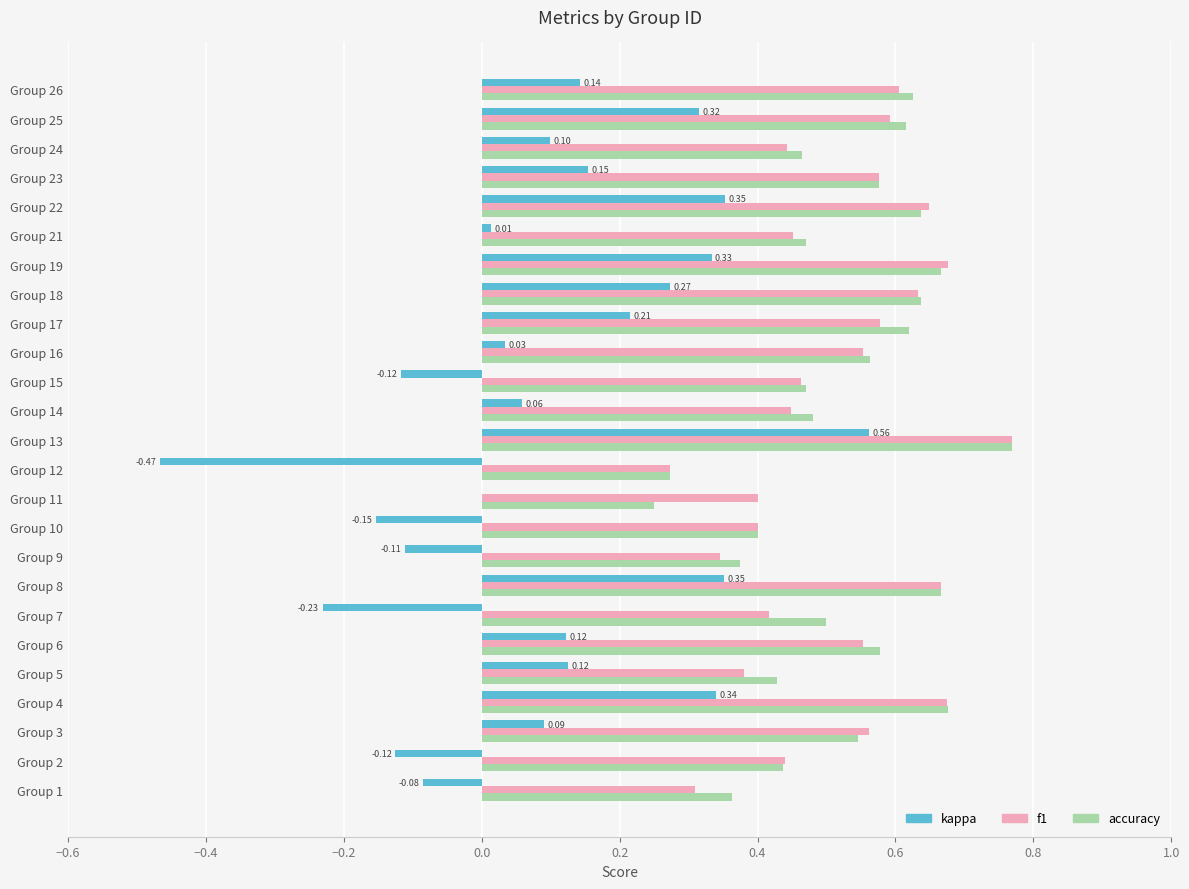

At which category is the sum across all series the highest?

Group 13